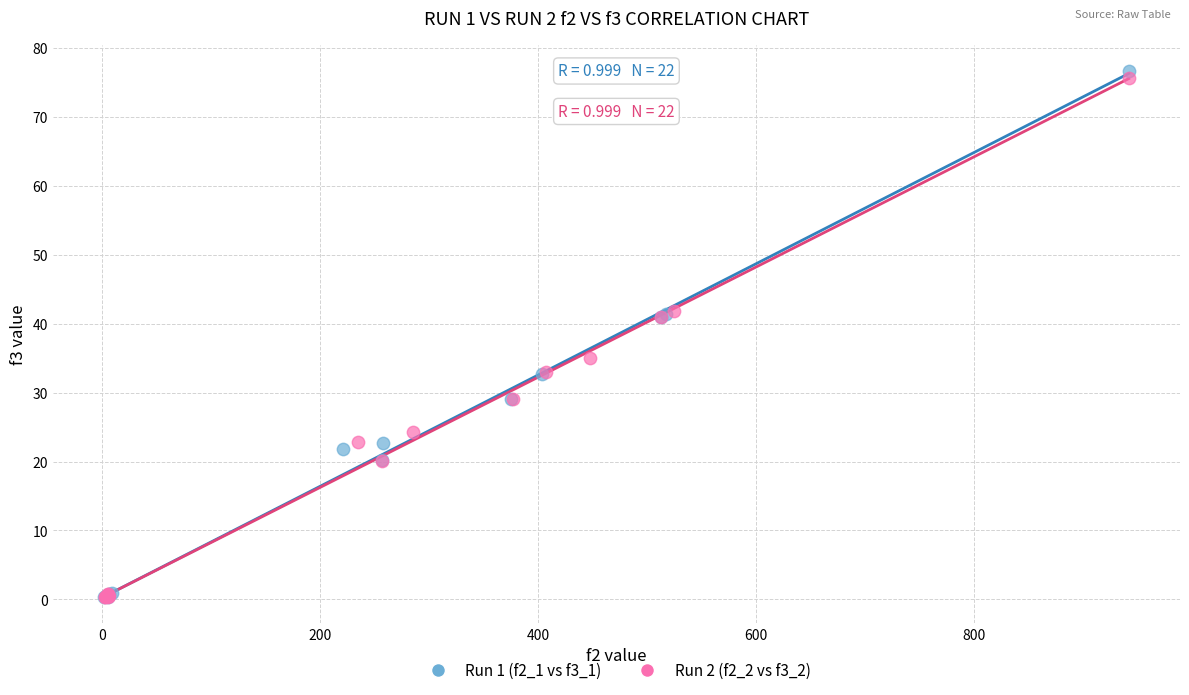

Which series has the widest spread of Y values?

Run 1 (f2_1 vs f3_1)